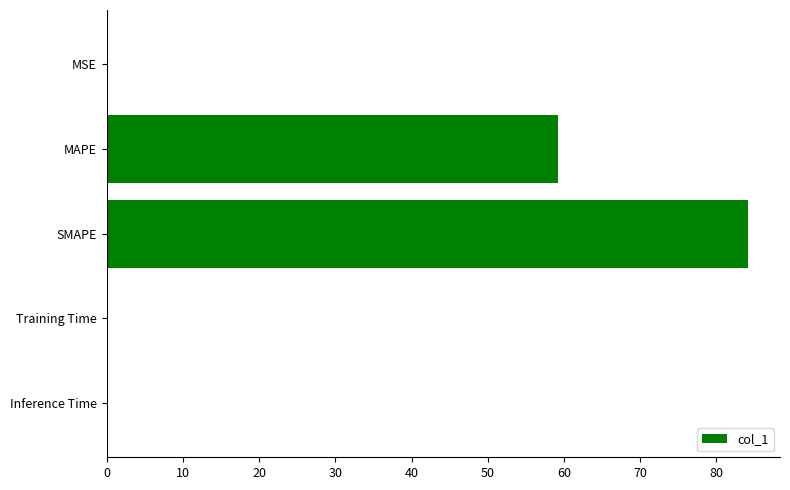

What is the average value?

28.7